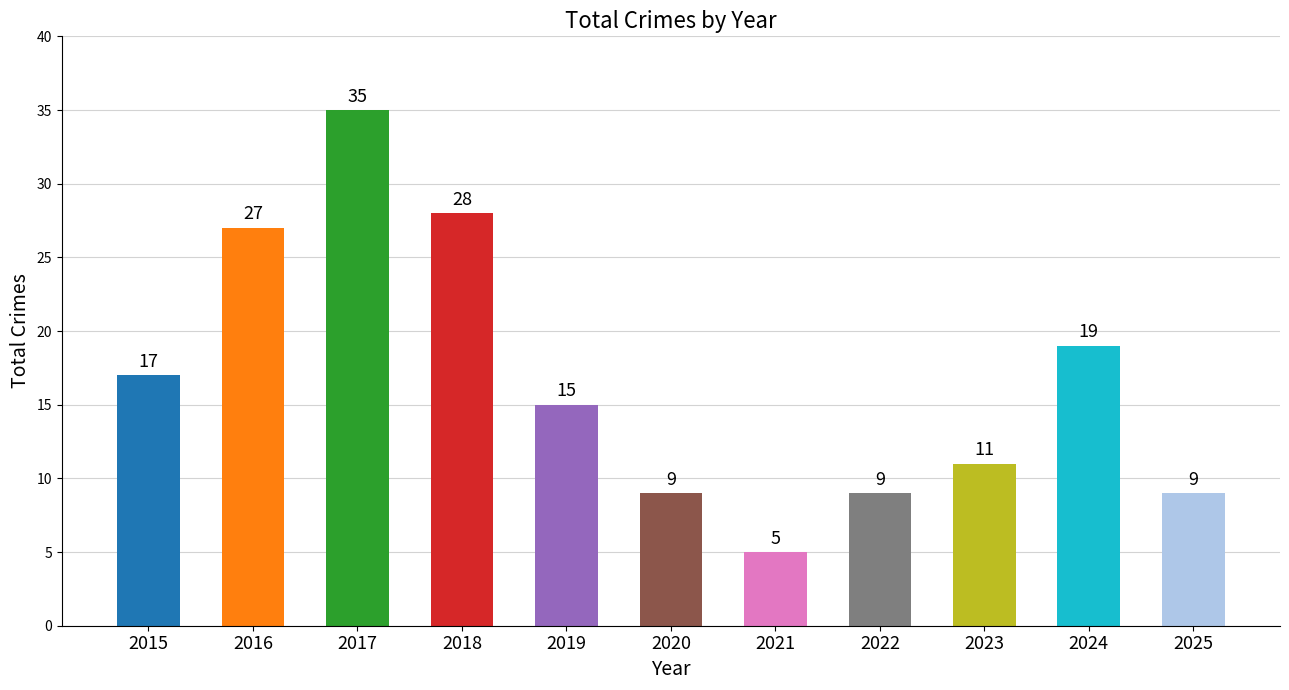

Count the number of data series in this chart.

1